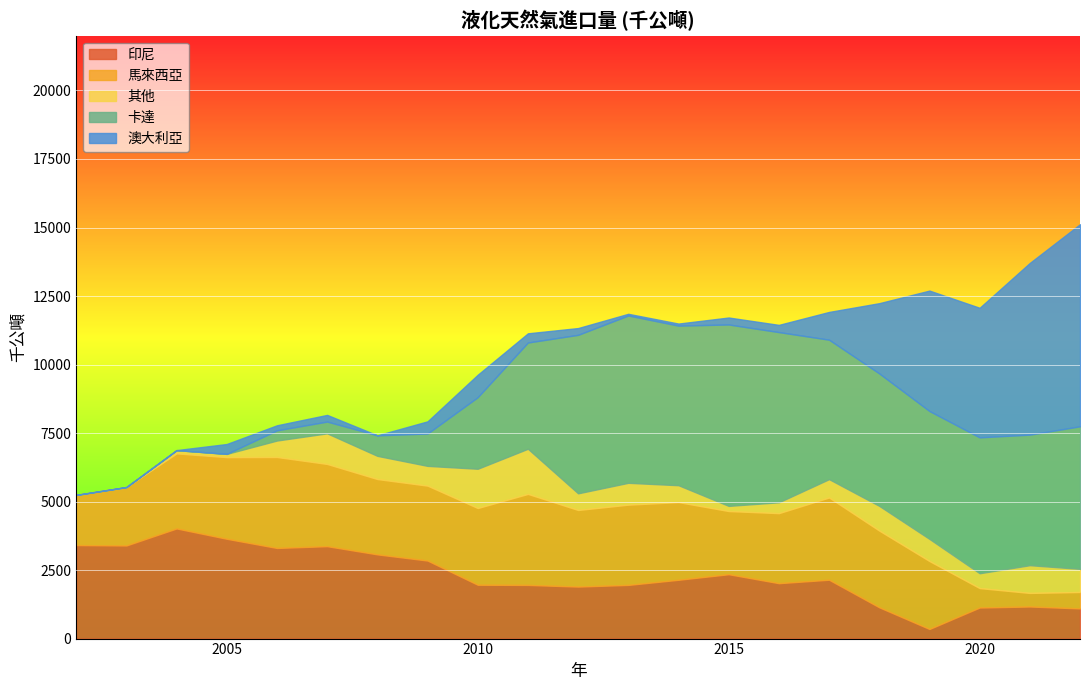

Where do 卡達 and 其他 first cross each other?

2008 and 2009